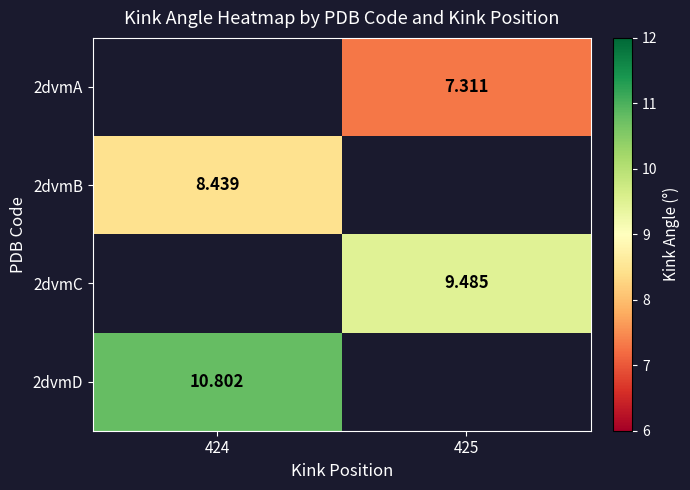

Is it true that 2dvmA equals 11.6 at 425?

False